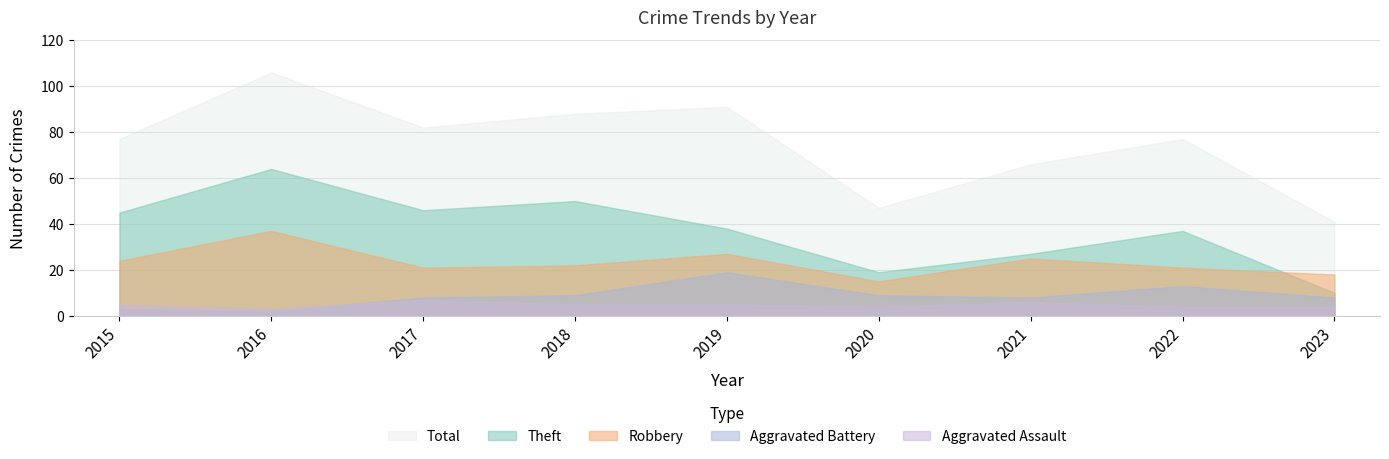

Which series changed the most between 2015 and 2022?

Aggravated Battery